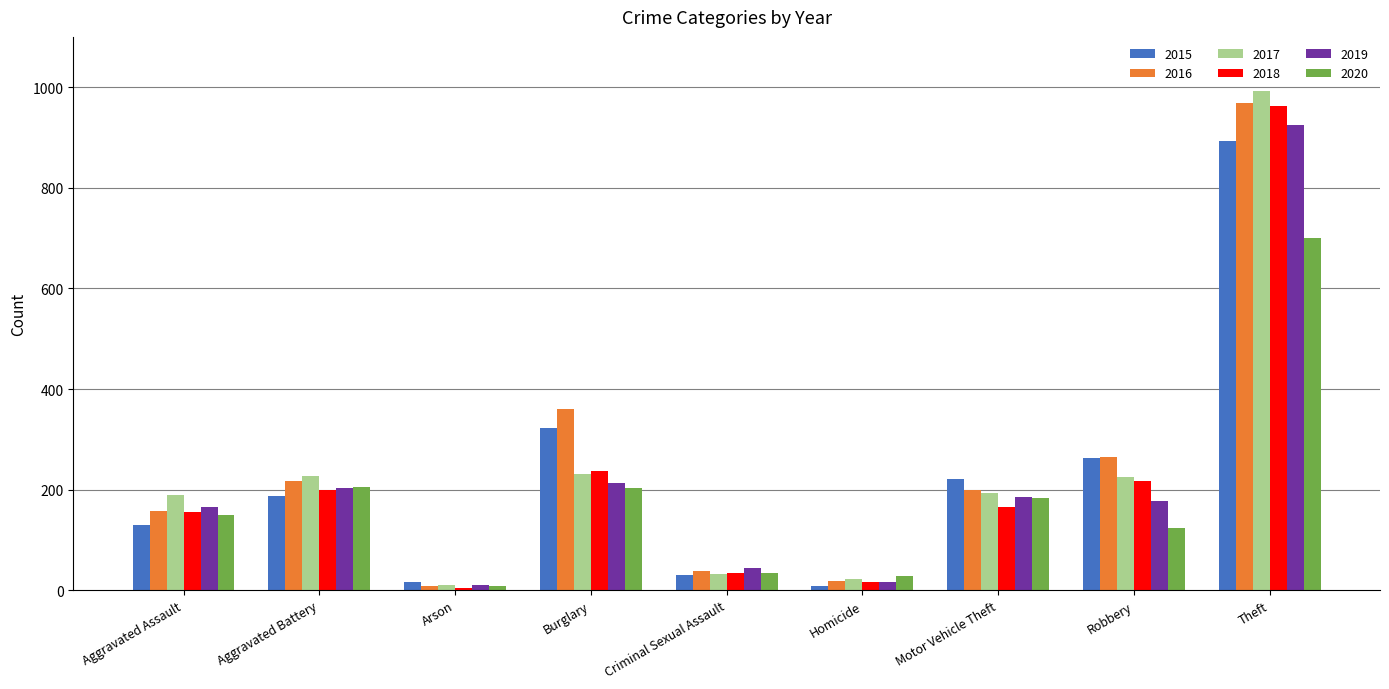

What is the difference between the maximum and minimum values in the 2015 series?

885